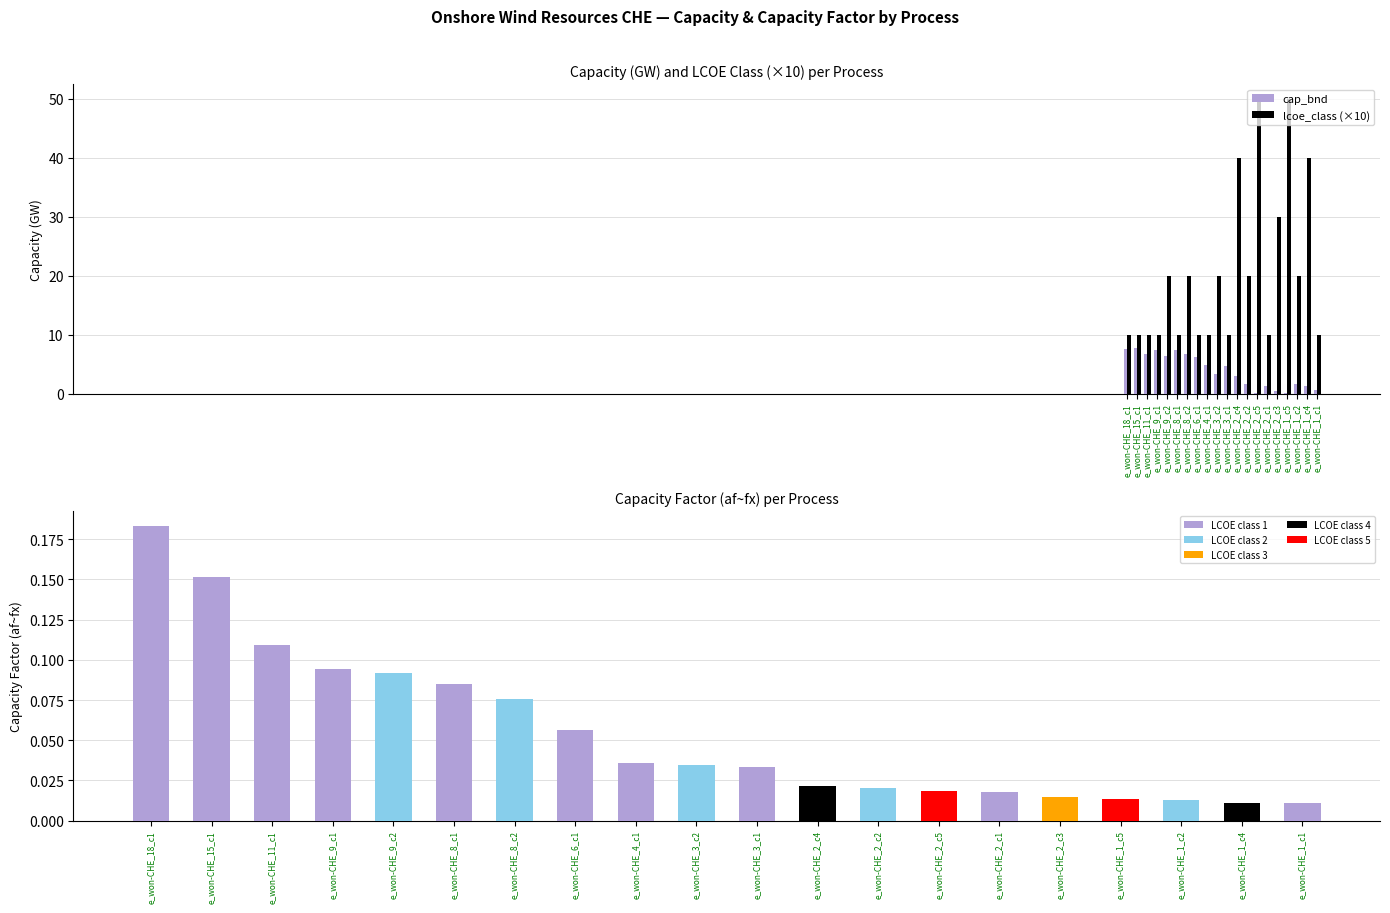

What is the sum of all cap_bnd values?

79.2